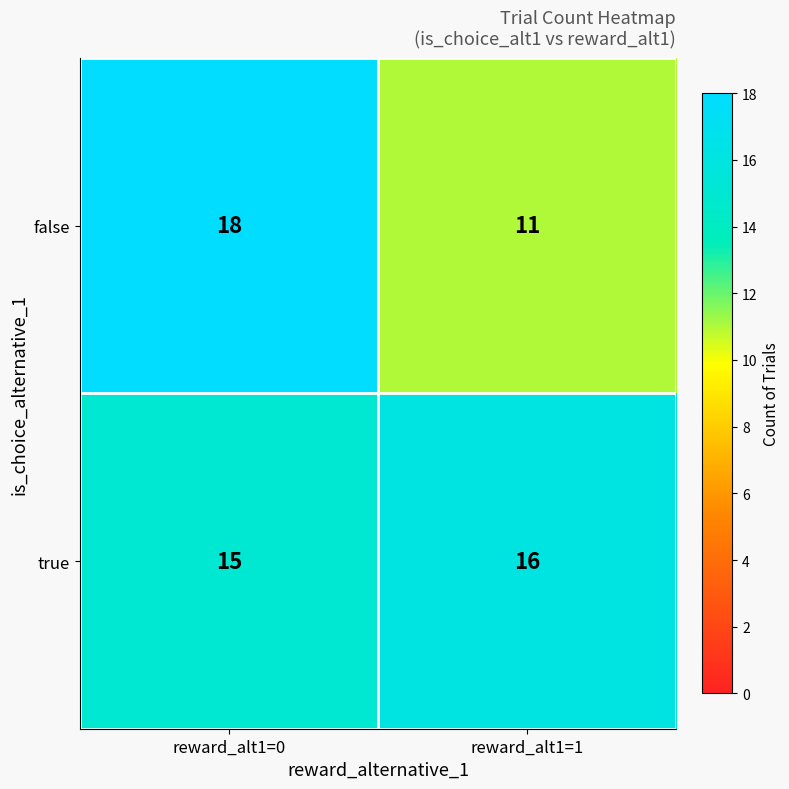

Rank the series by their average value, from lowest to highest.

false, true